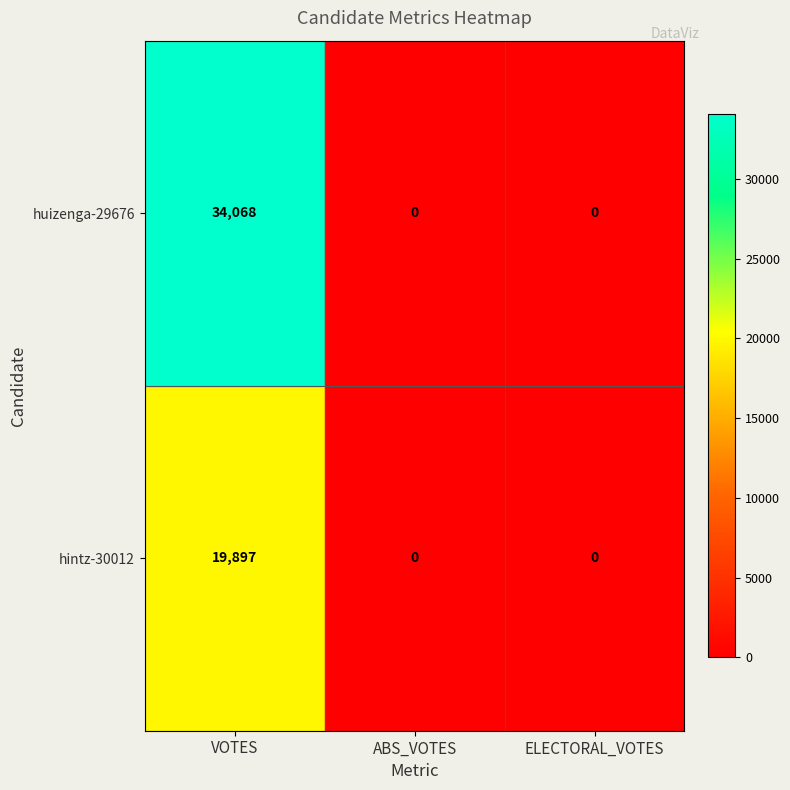

The hintz-30012 series shows 0 at ABS_VOTES. True or false?

True